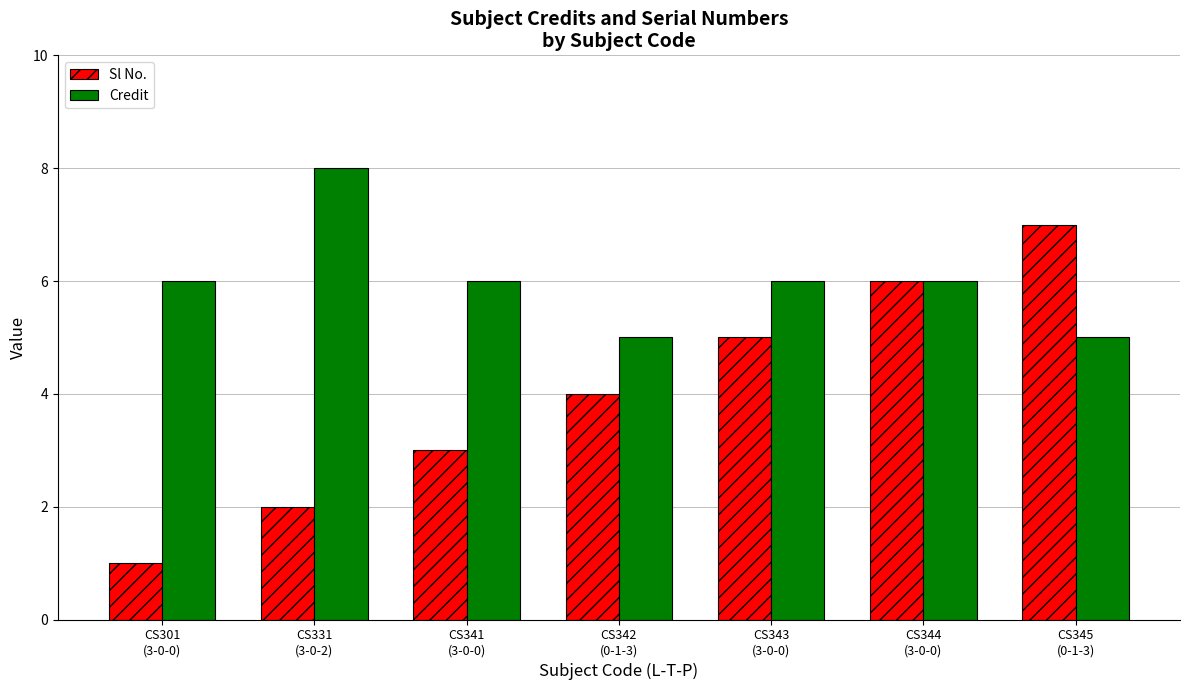

Which series has the largest total across all categories?

Credit